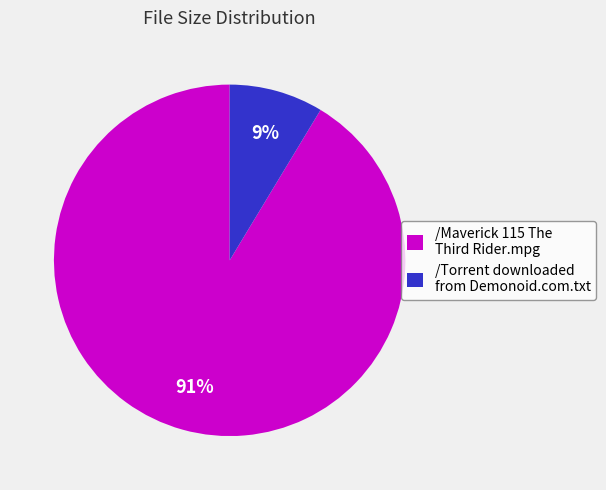

How many slices are in this pie chart?

2